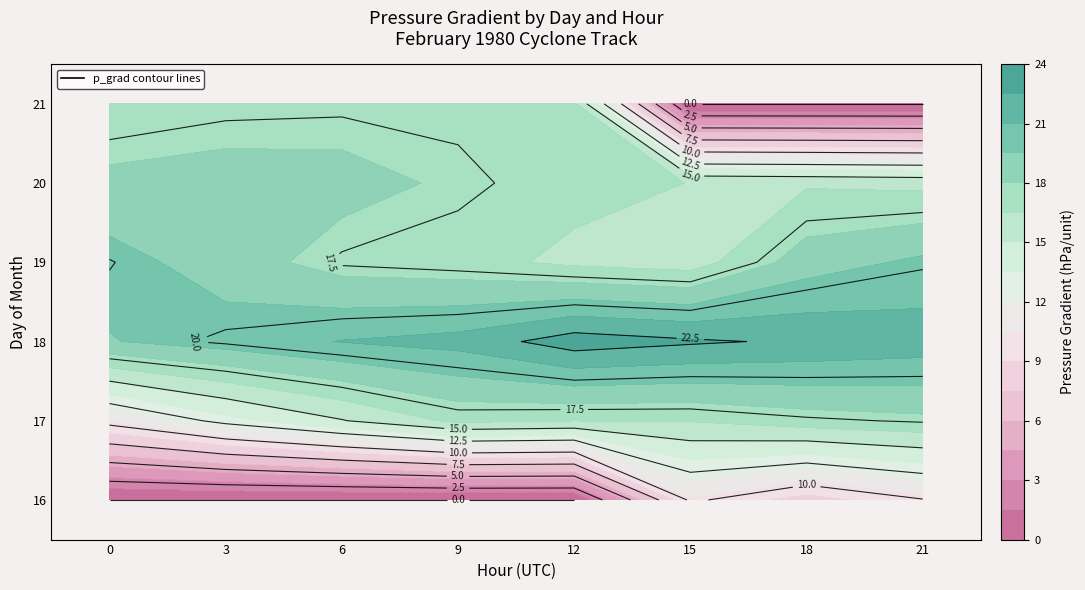

At which category is the sum across all series the highest?

9